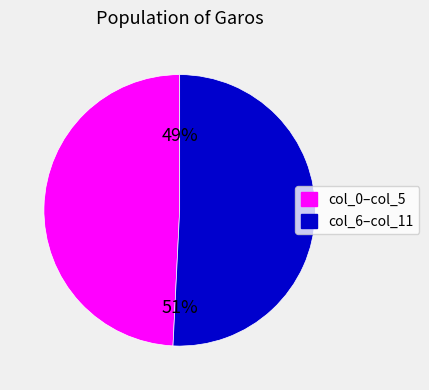

Count the number of slices in the pie.

2